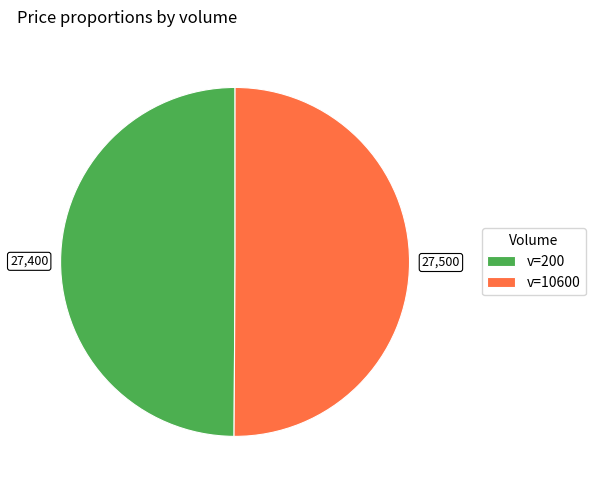

What is the ratio of the value at v=200 to the value at v=10600?

1.0